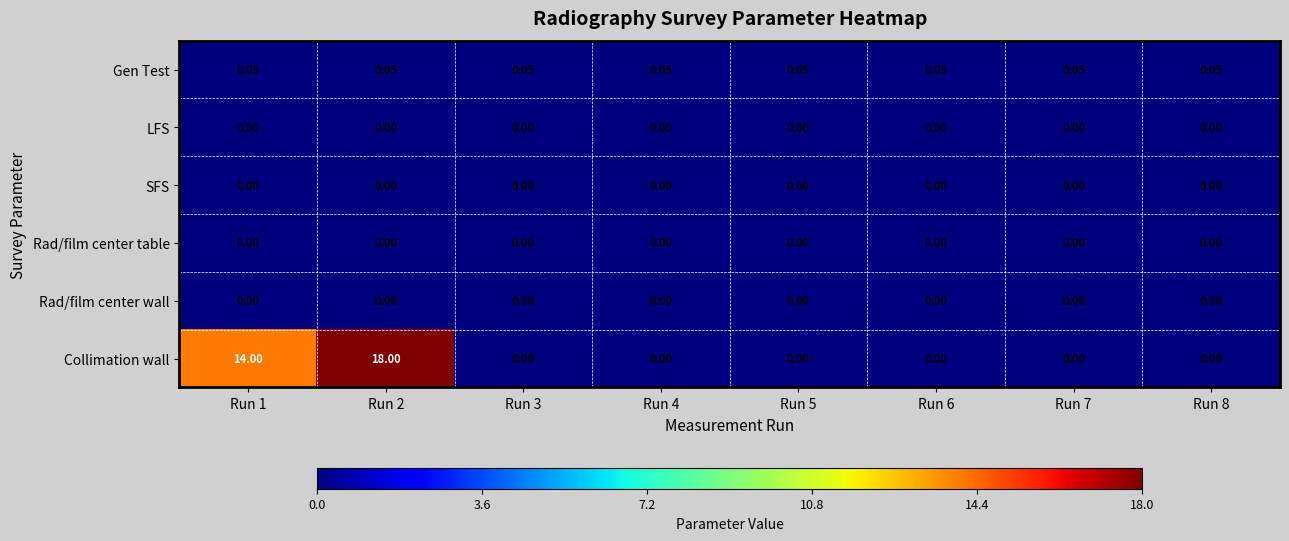

Which series changed the most between Run 2 and Run 6?

Collimation wall